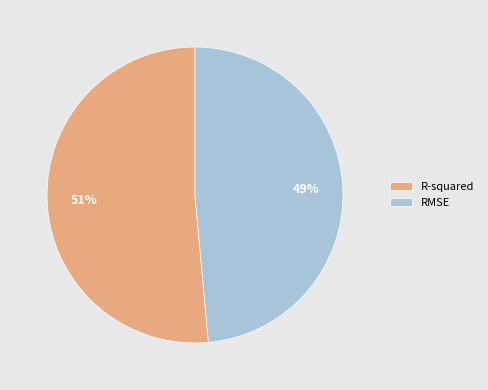

True or false: R-squared accounts for 51% of the total.

True